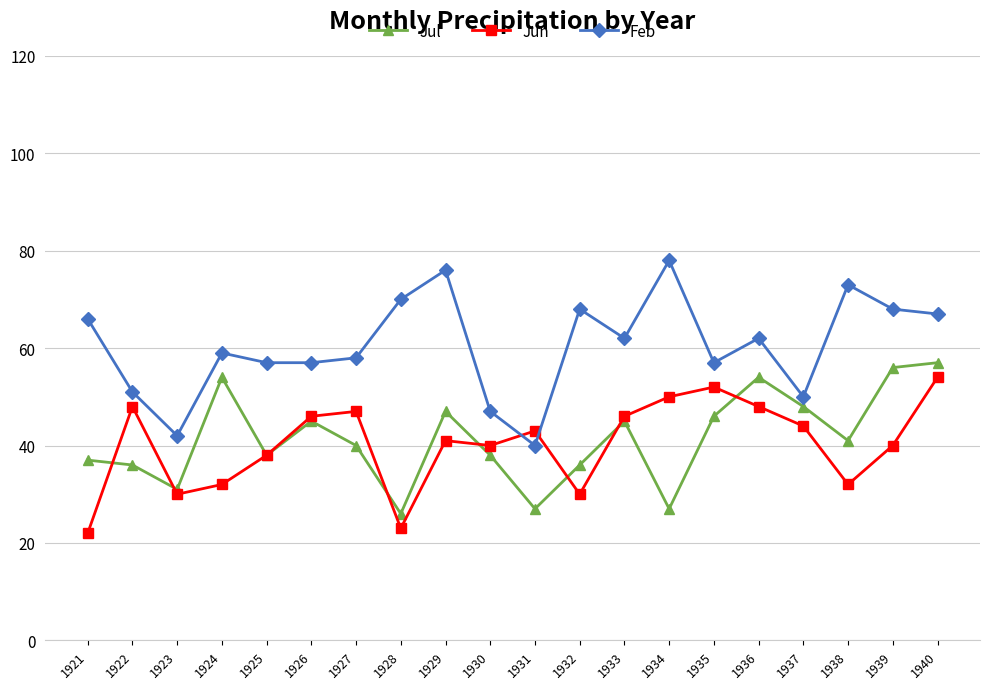

Reading left to right, extract all data points from this chart.

Jul: 1921=37	1922=36	1923=31	1924=54	1925=38	1926=45	1927=40	1928=26	1929=47	1930=38	1931=27	1932=36	1933=45	1934=27	1935=46	1936=54	1937=48	1938=41	1939=56	1940=57
Jun: 1921=22	1922=48	1923=30	1924=32	1925=38	1926=46	1927=47	1928=23	1929=41	1930=40	1931=43	1932=30	1933=46	1934=50	1935=52	1936=48	1937=44	1938=32	1939=40	1940=54
Feb: 1921=66	1922=51	1923=42	1924=59	1925=57	1926=57	1927=58	1928=70	1929=76	1930=47	1931=40	1932=68	1933=62	1934=78	1935=57	1936=62	1937=50	1938=73	1939=68	1940=67